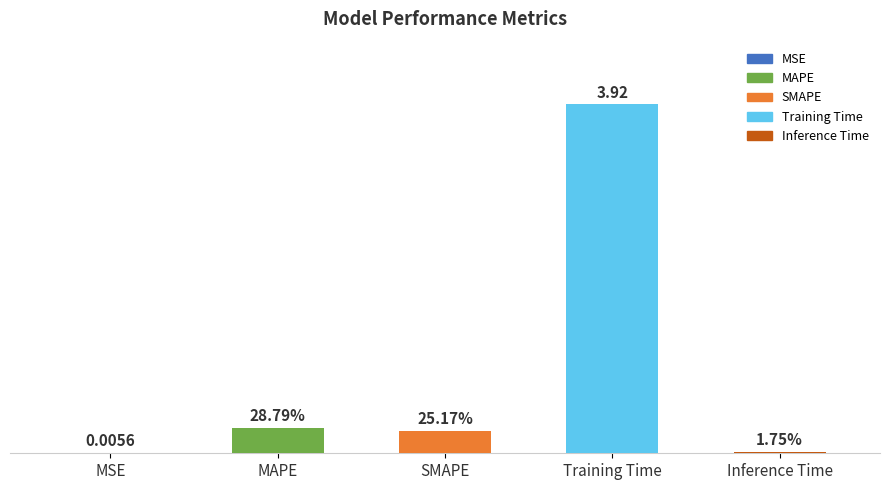

Are the bars horizontal?

No